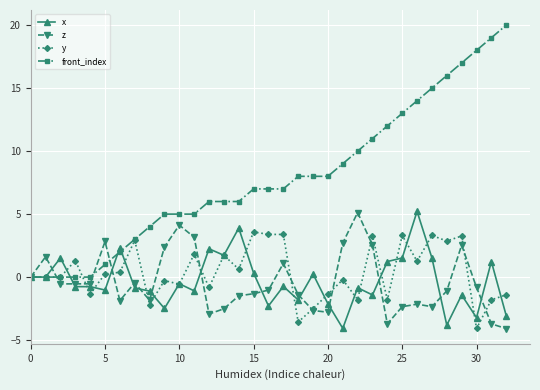

What is the value of the y point at the 28th from the left?

3.3